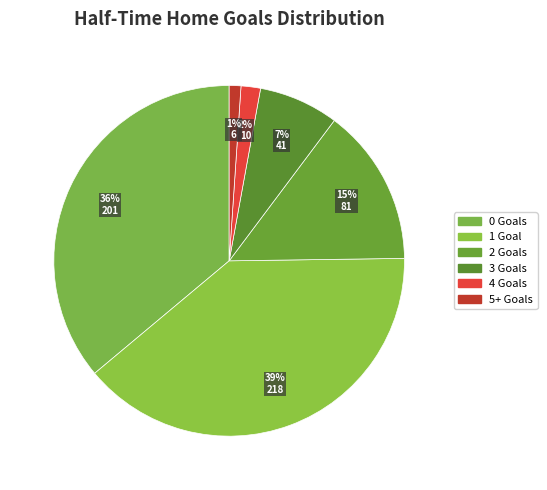

To the nearest percent, what is the average slice percentage?

17%